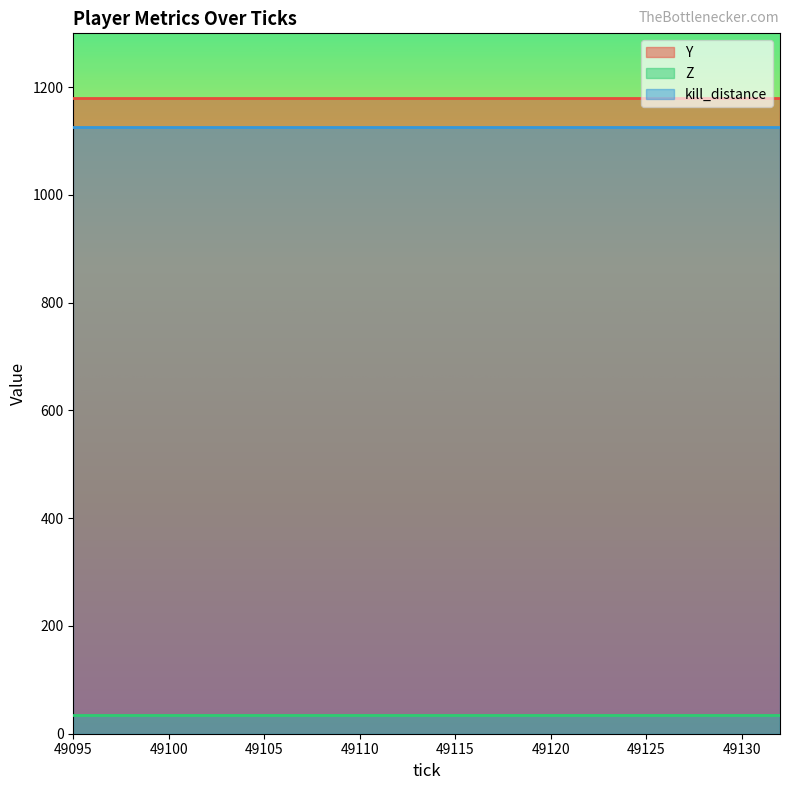

List the series in order of their peak value, highest first.

Y, kill_distance, Z